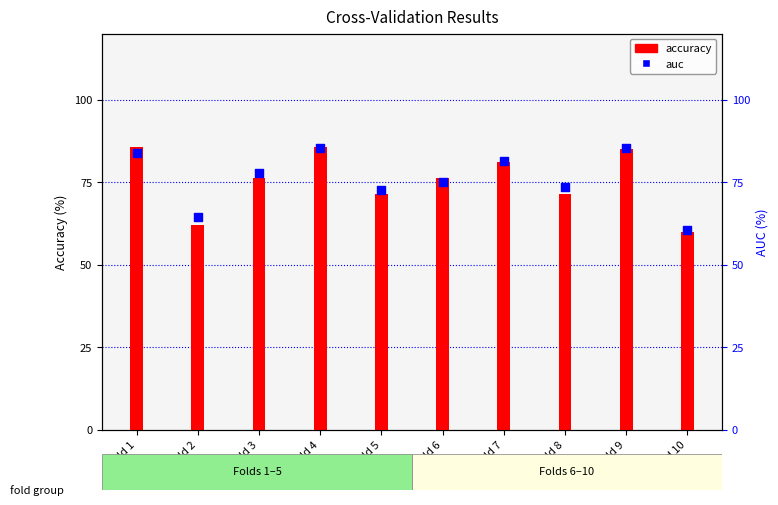

At which category is the sum across all series the highest?

Fold 4